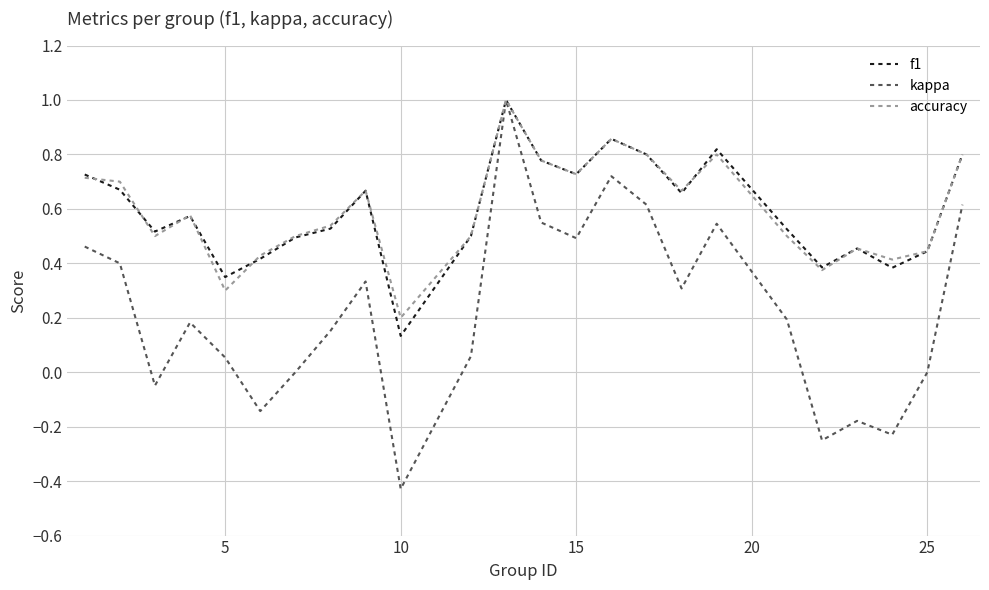

What is the sum of all f1 values?

14.2